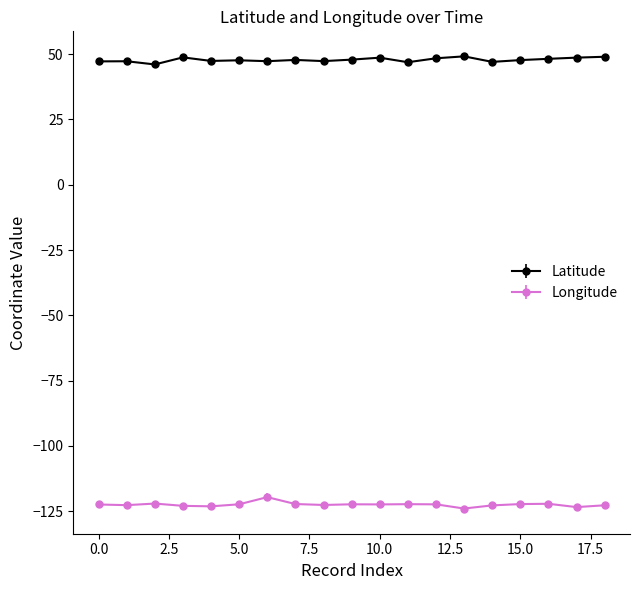

What is the value of the Latitude point at the 12th from the left?

46.9